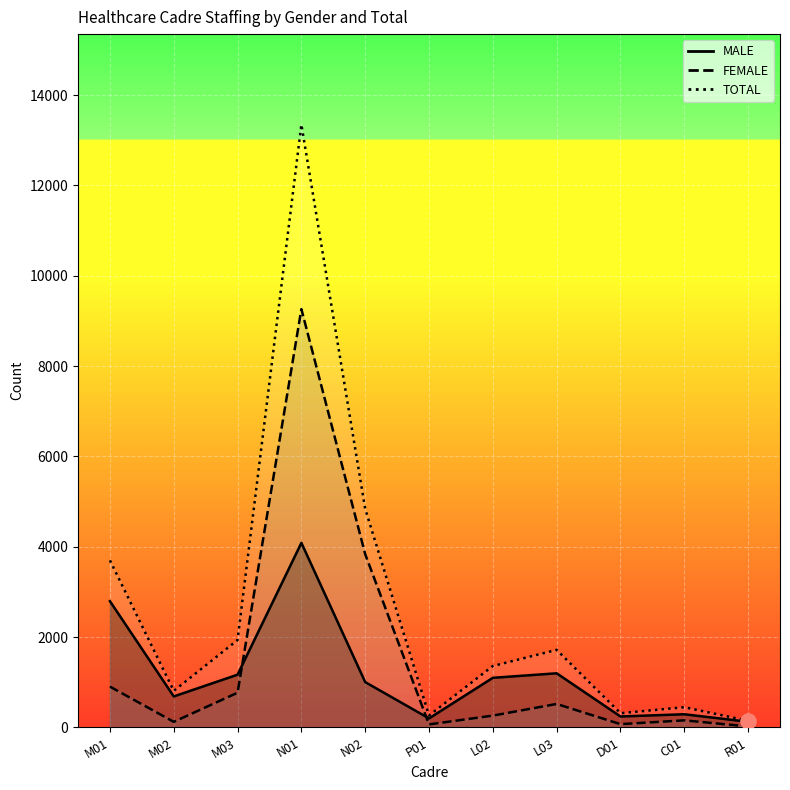

What is the total value across all series at R01?

292